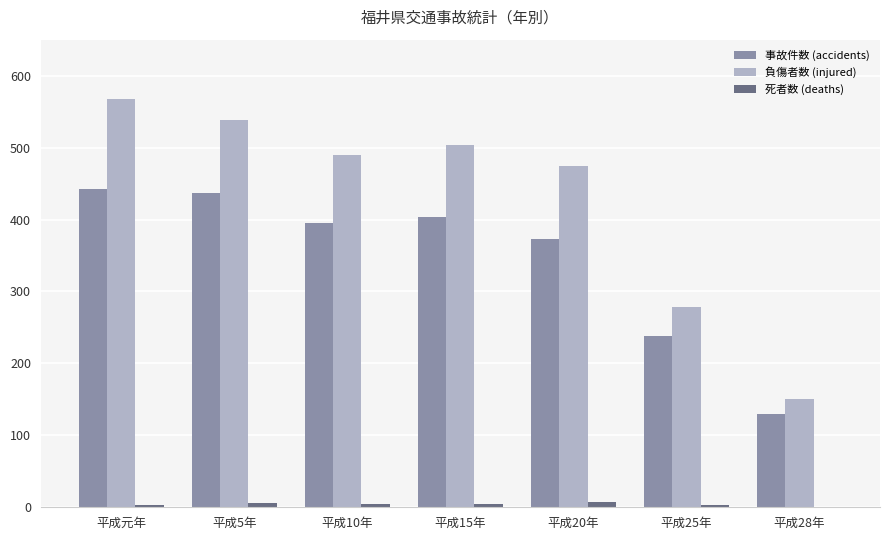

How many data points does each series have?

7